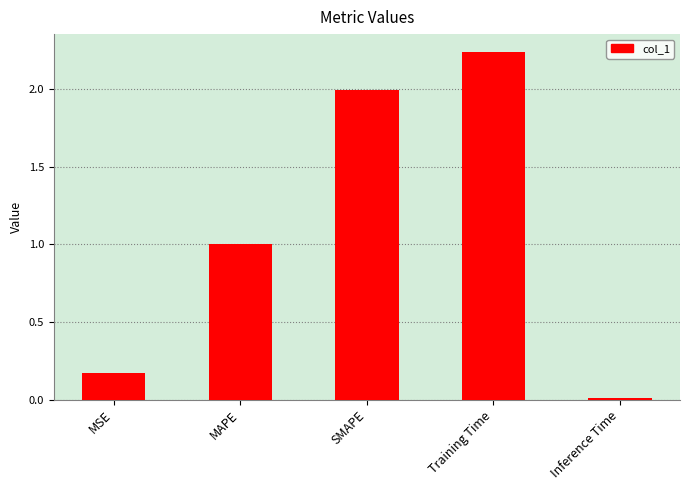

Which label corresponds to the largest value in the chart?

Training Time